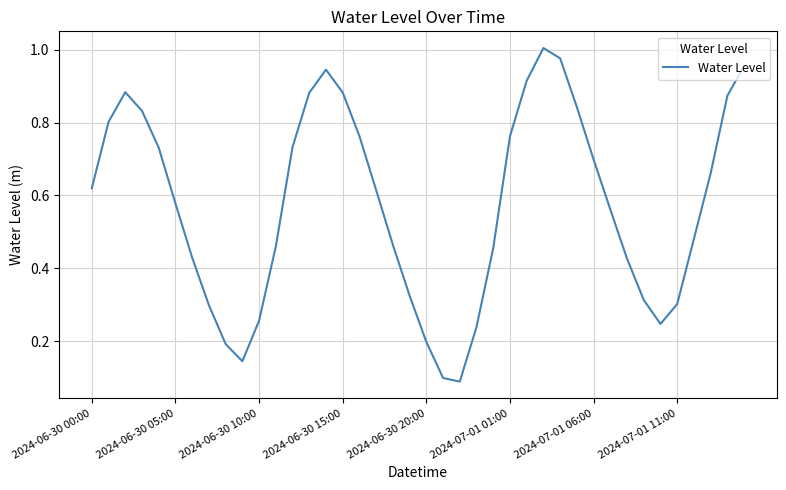

What is the change in value from 2024-06-30 05:00 to 2024-06-30 15:00?

+0.3